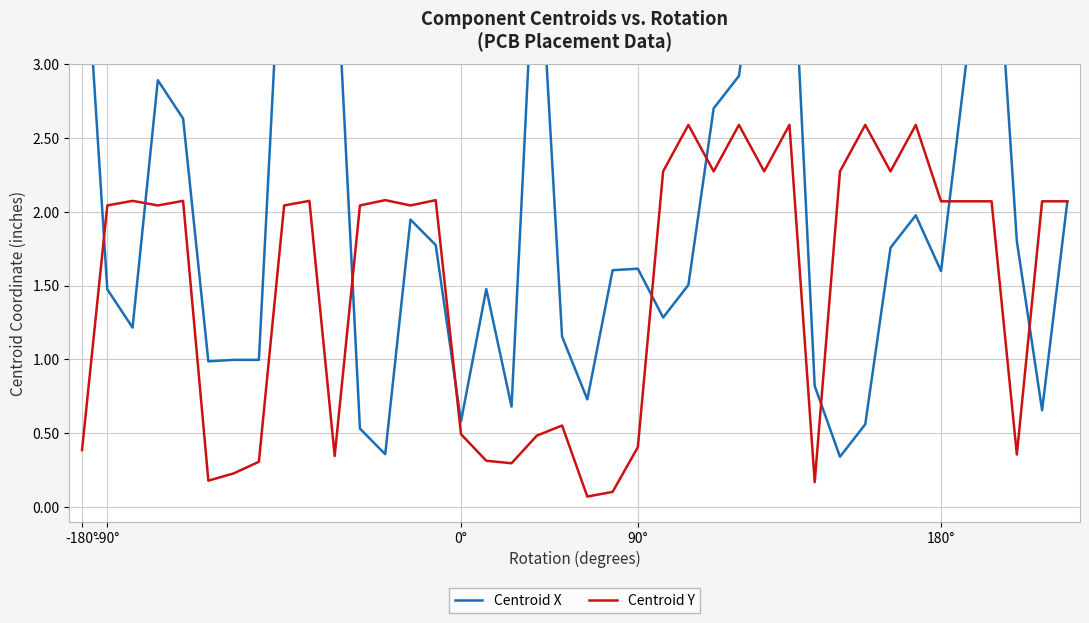

Which series has the largest total across all categories?

Centroid X